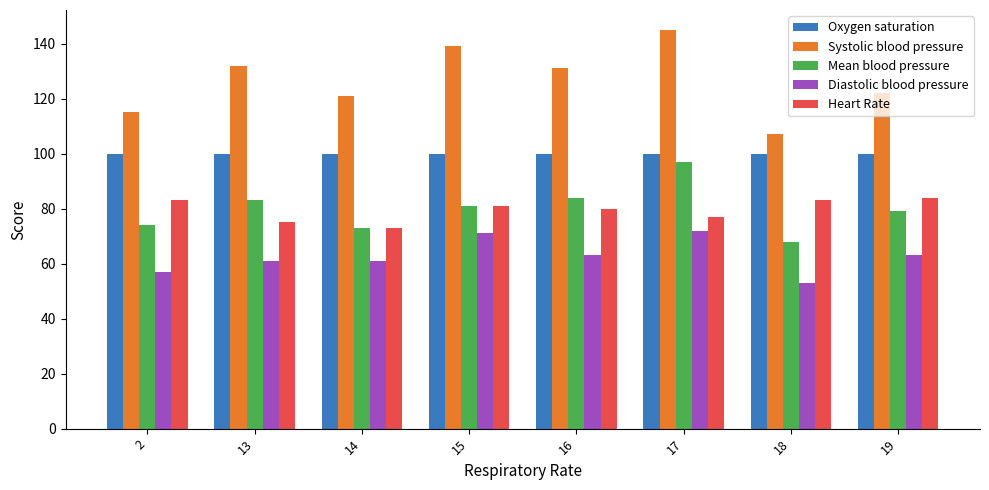

At which category is the sum across all series the highest?

17